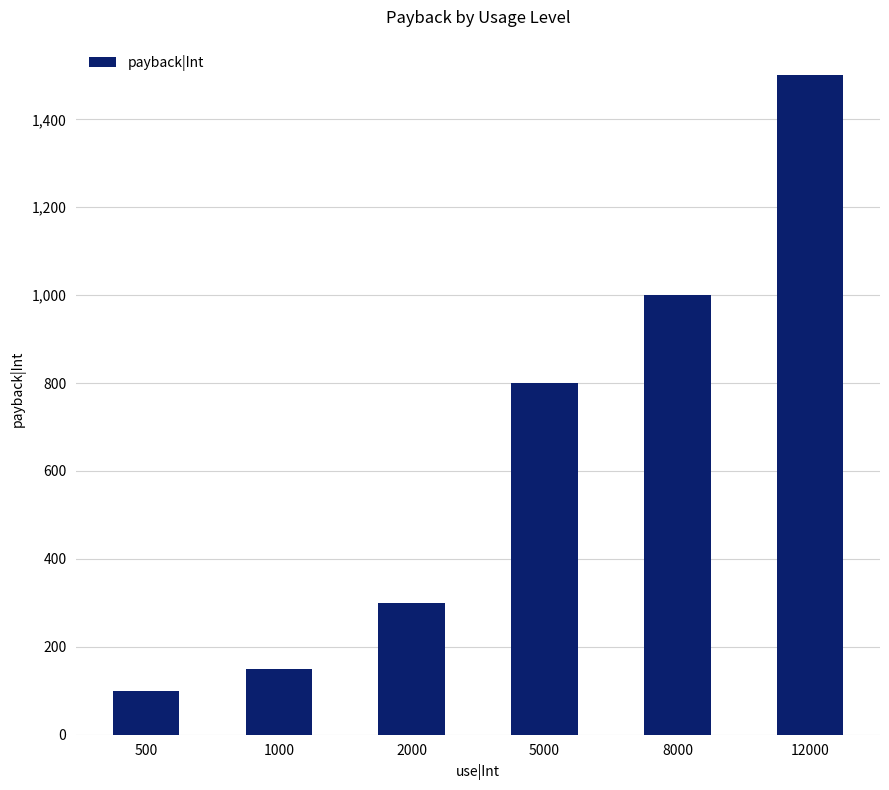

How many values are below 800?

3